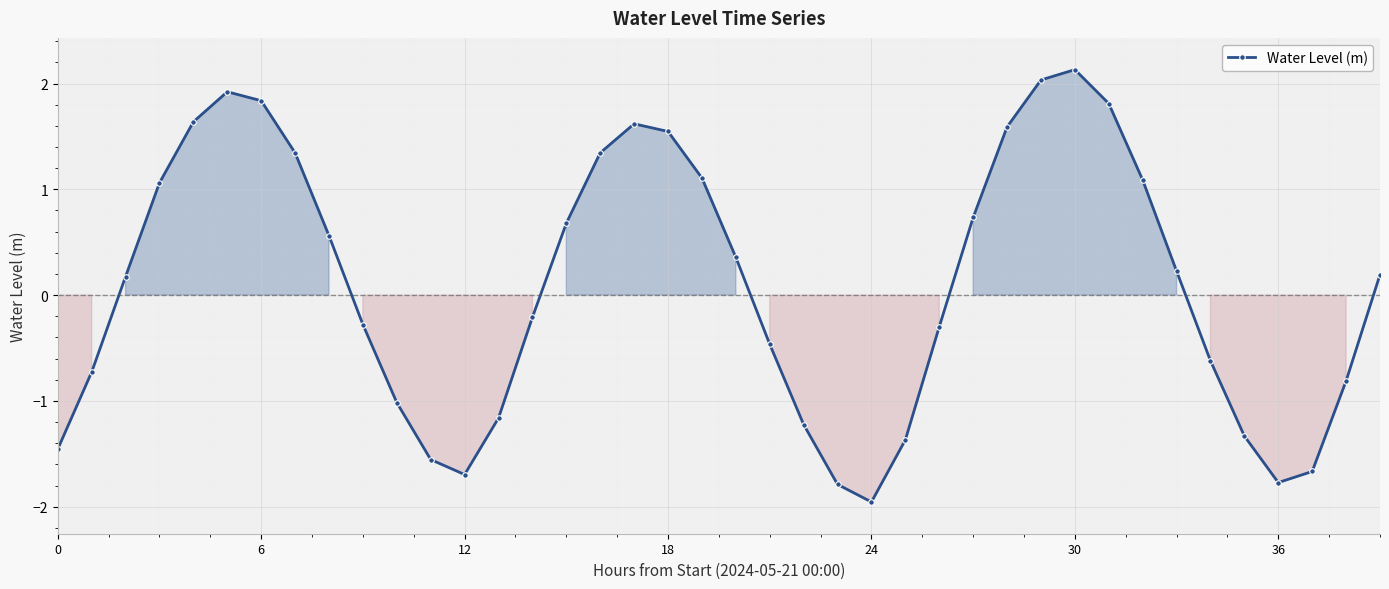

Does the chart display data point markers on the line(s)?

Yes